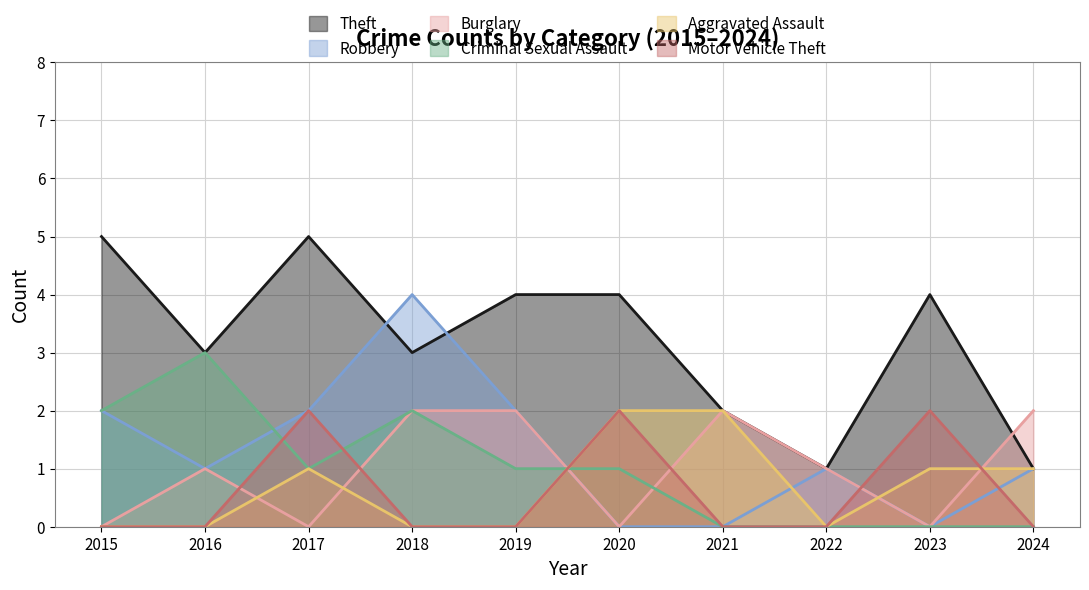

What are all the series names shown in the legend?

Theft, Robbery, Burglary, Criminal Sexual Assault, Aggravated Assault, Motor Vehicle Theft